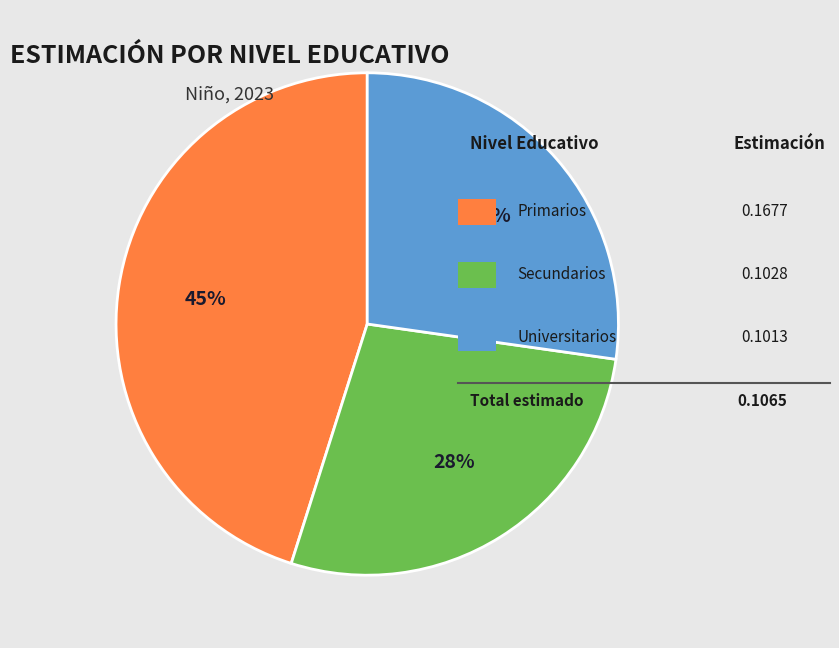

Is there a majority slice in this chart?

No